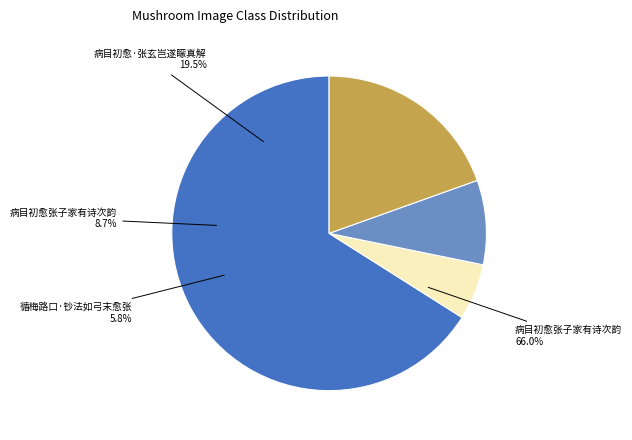

What is the total percentage of 病目初愈·张玄岂遂矇真解 and 病目初愈张子家有诗次韵?

28.2%